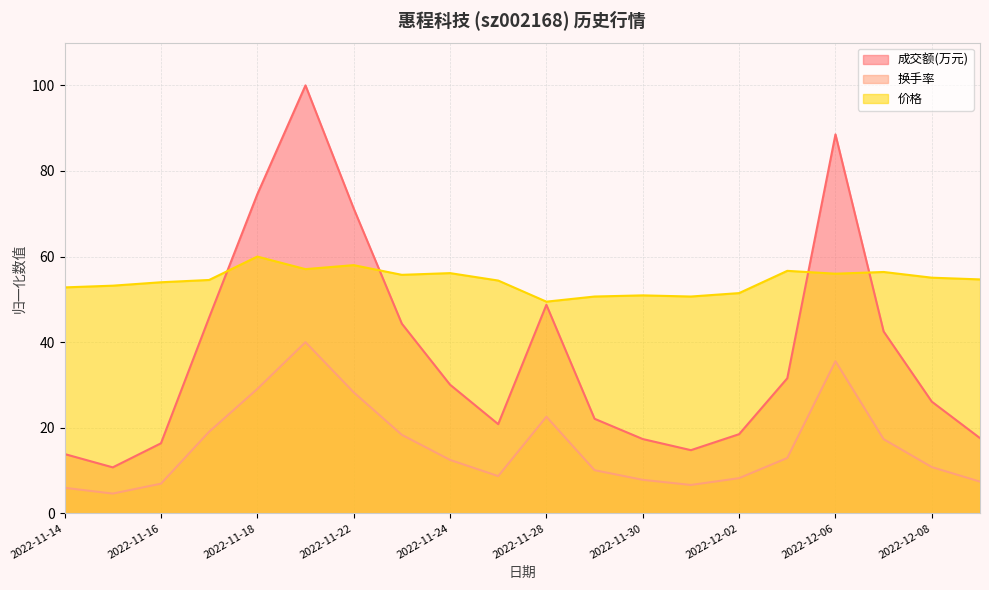

What is the spread (max minus min) of values at 2022-11-24?

43.6